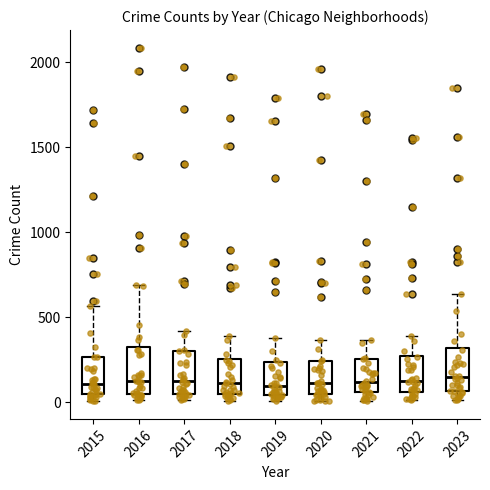

Reading left to right, transcribe this box plot: for each box, give where its median line is, the range the box spans, and where its two whiskers end, as read against the y-axis. The values are not printed on the chart, so give them approximately, as read against the axis.

2015: median 100, box 50 to 250, whiskers 0 to 550
2016: median 150, box 50 to 300, whiskers 0 to 700
2017: median 100, box 50 to 300, whiskers 0 to 400
2018: median 100, box 50 to 250, whiskers 0 to 400
2019: median 100, box 50 to 250, whiskers 0 to 400
2020: median 100, box 50 to 250, whiskers 0 to 350
2021: median 100, box 50 to 250, whiskers 0 to 350
2022: median 100, box 50 to 250, whiskers 0 to 400
2023: median 150, box 50 to 300, whiskers 0 to 650